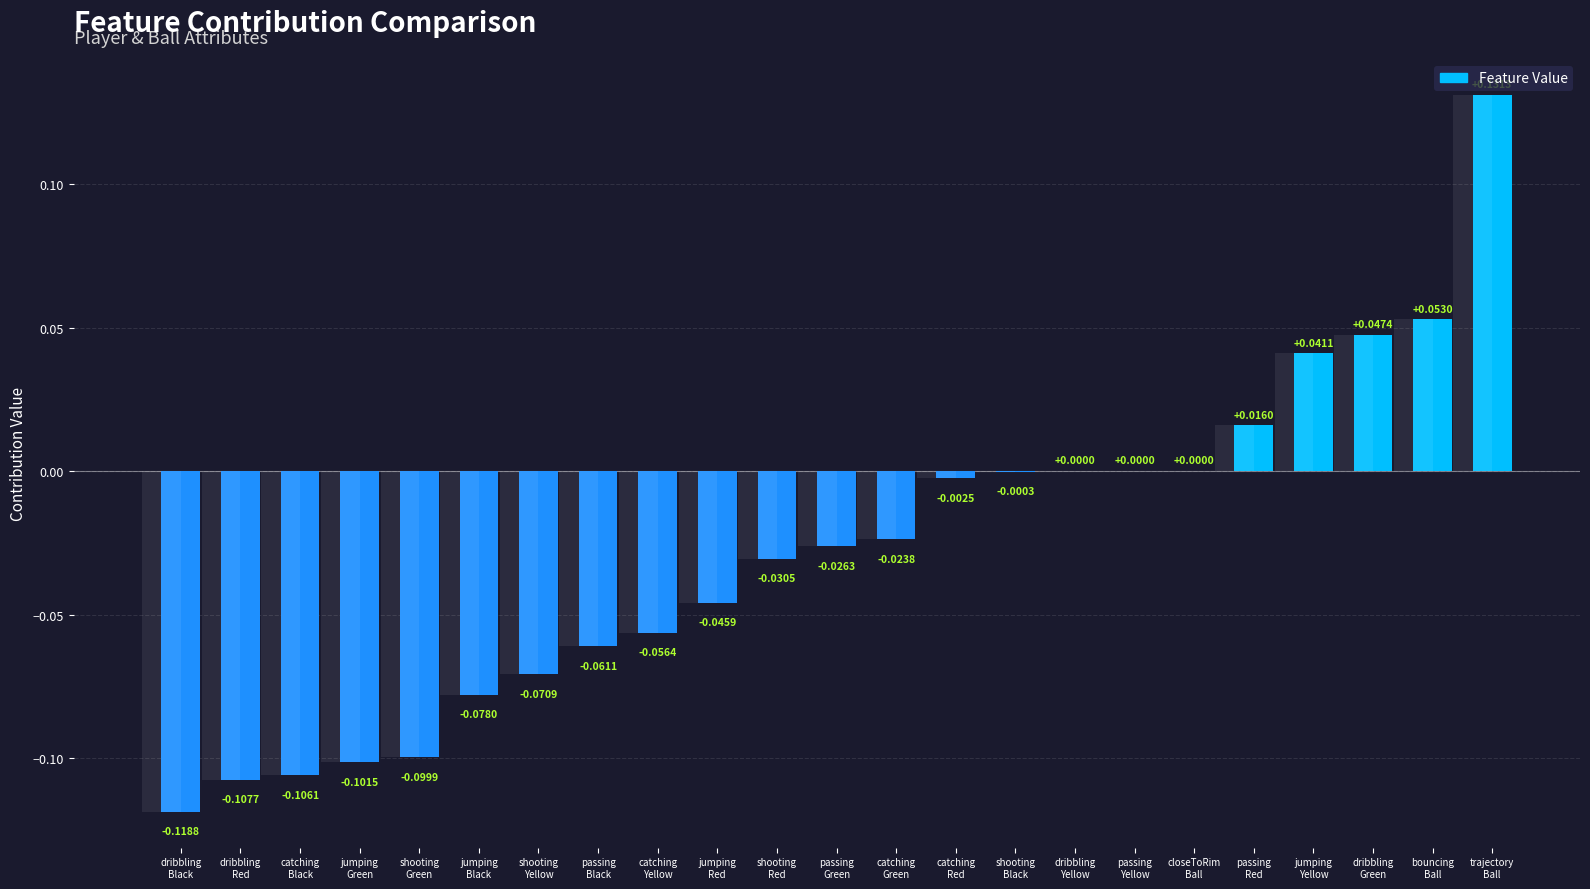

Between catching
Green and catching
Black, which is larger?

catching
Green